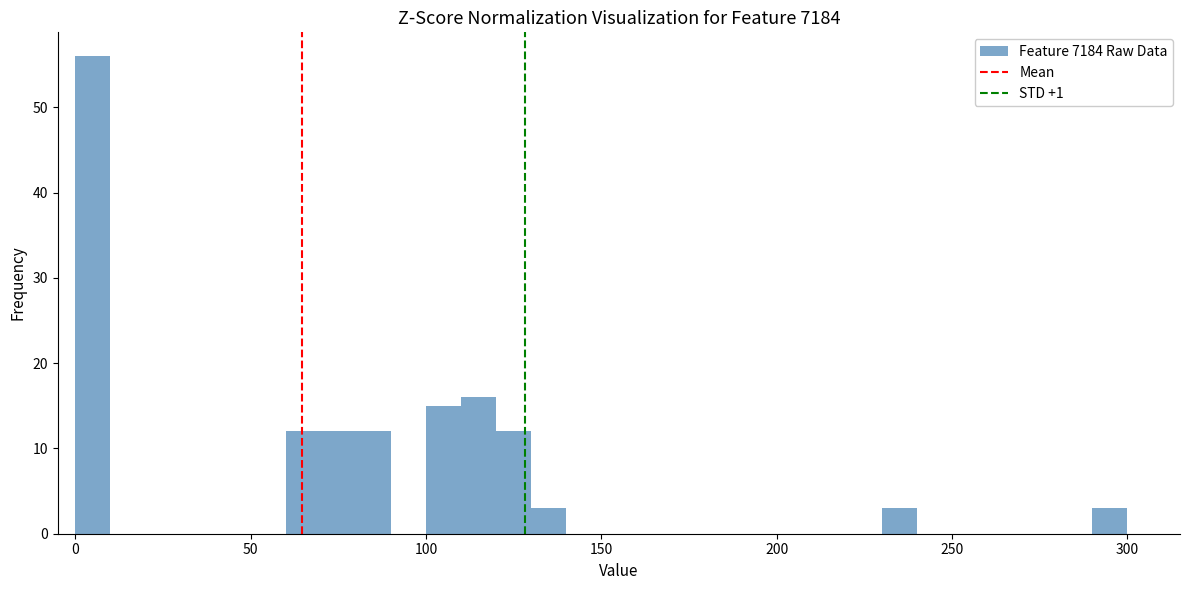

Around what value on the x-axis is the tallest bar? Give the approximate position of its centre, as read against the axis.

5